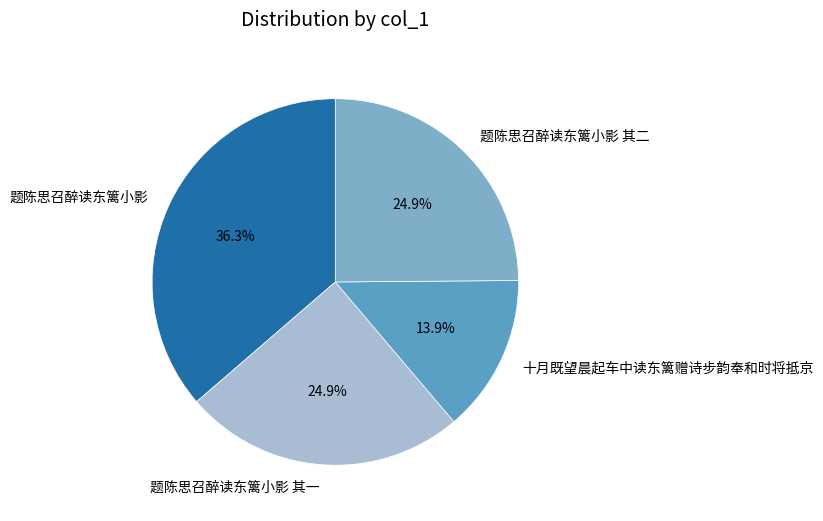

What percentage do 题陈思召醉读东篱小影 and 题陈思召醉读东篱小影 其一 together represent?

61.2%